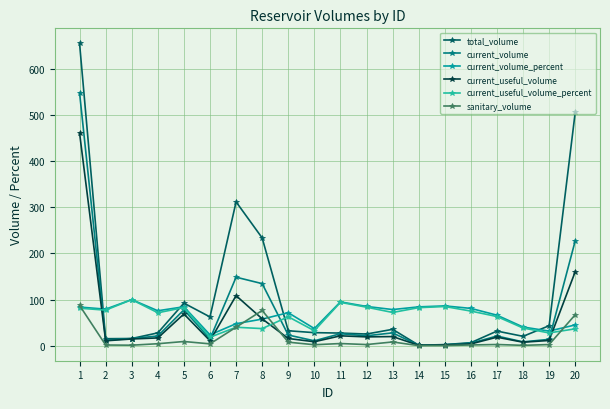

How many categories are shown in the chart?

20